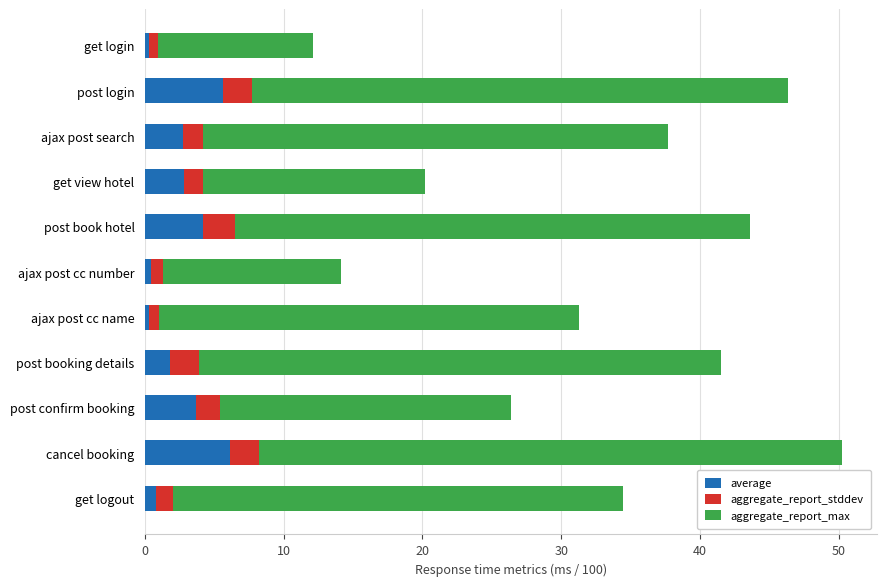

The average series shows 1.8 at post booking details. True or false?

True